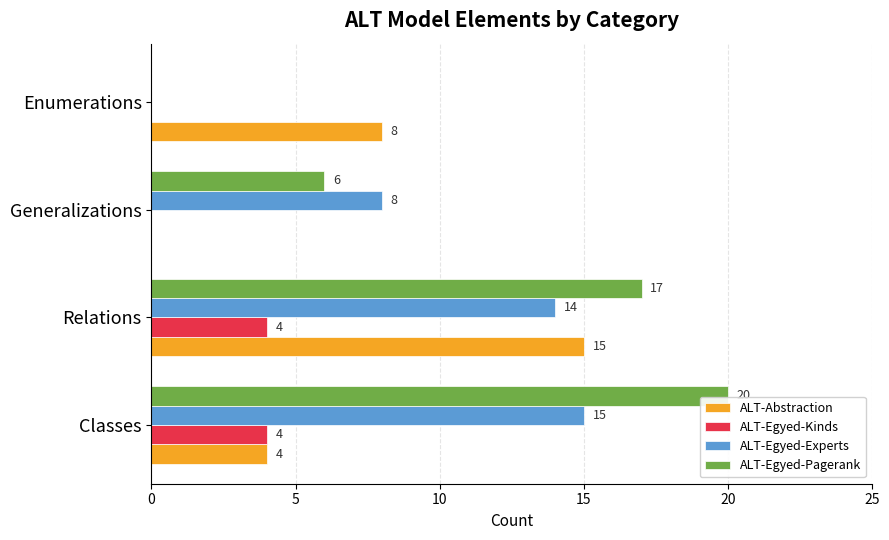

Is it true that ALT-Egyed-Kinds equals 4 at Relations?

True